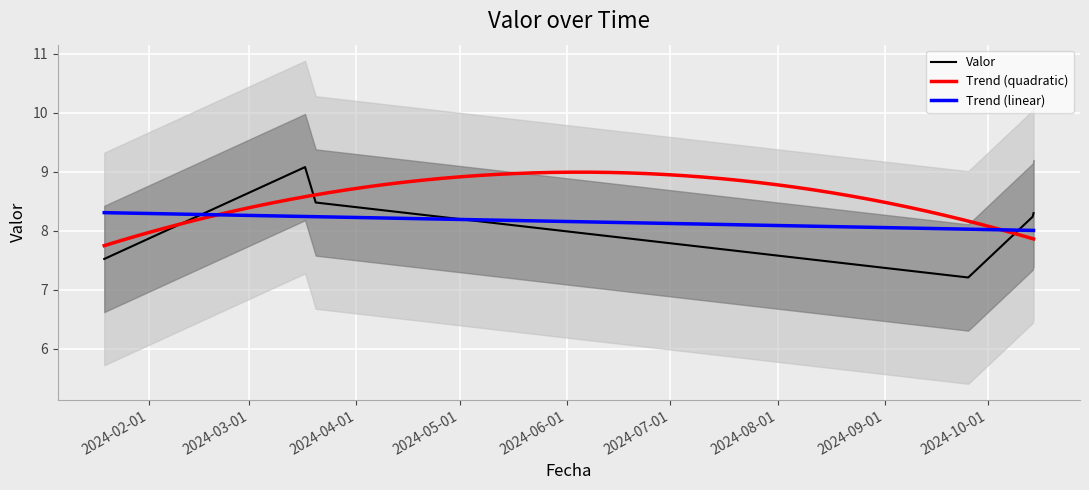

What is the value of the 4th point from the left?

7.2